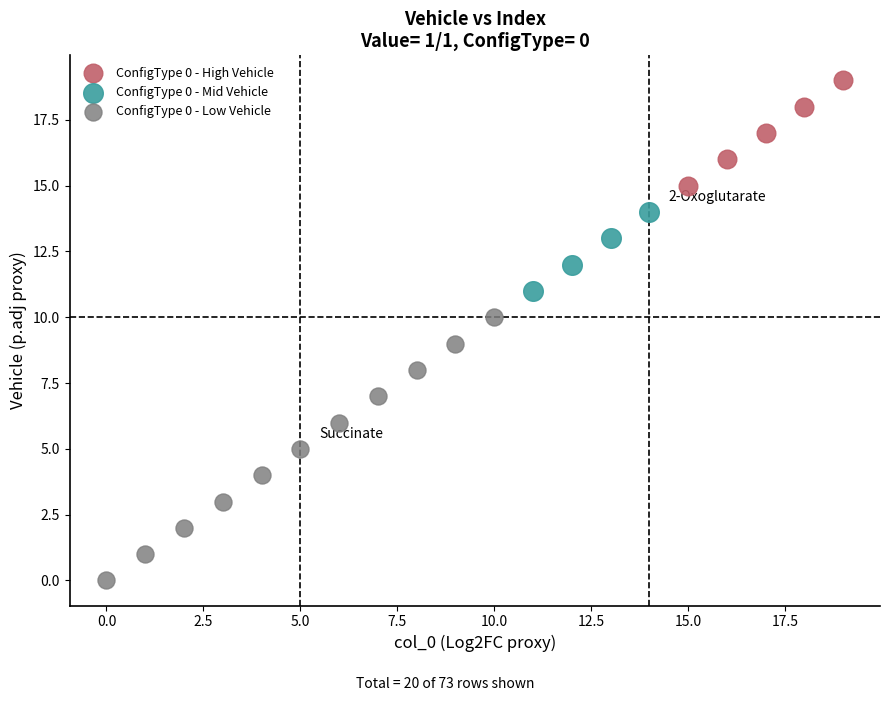

Which series contains the lowest Y value?

ConfigType 0 - Low Vehicle